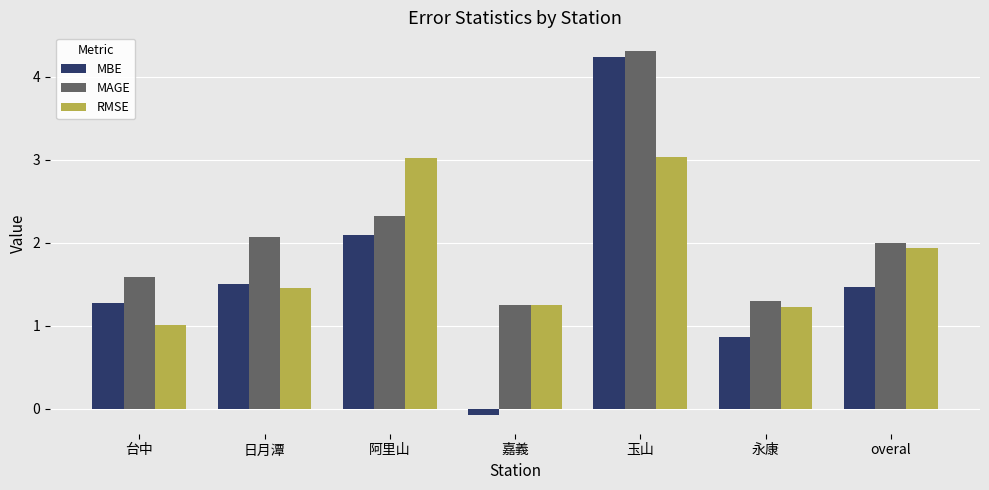

True or false: MAGE has a value of 1.2 at 嘉義.

True